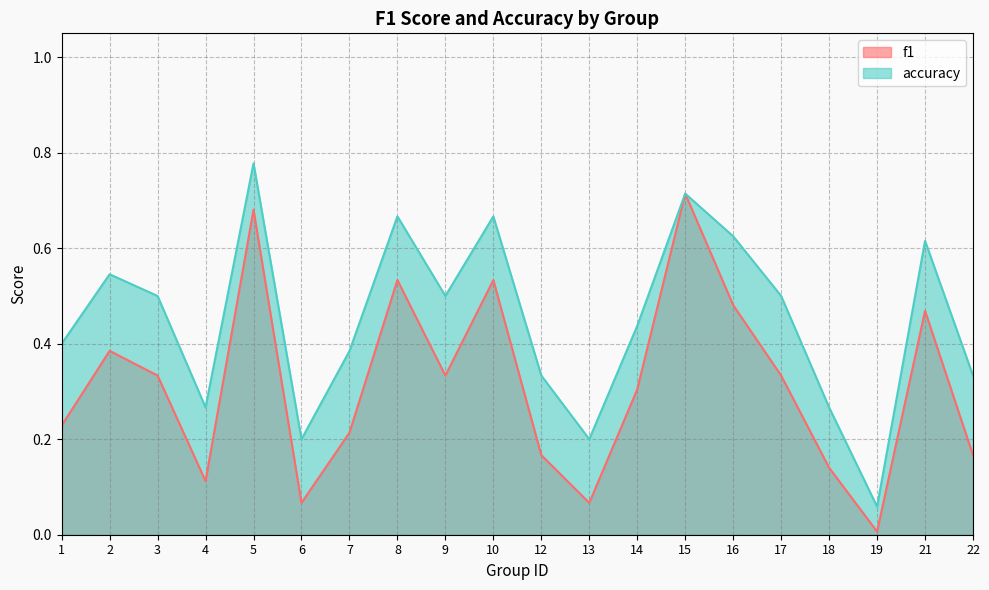

Read the accuracy value at 4.

0.3